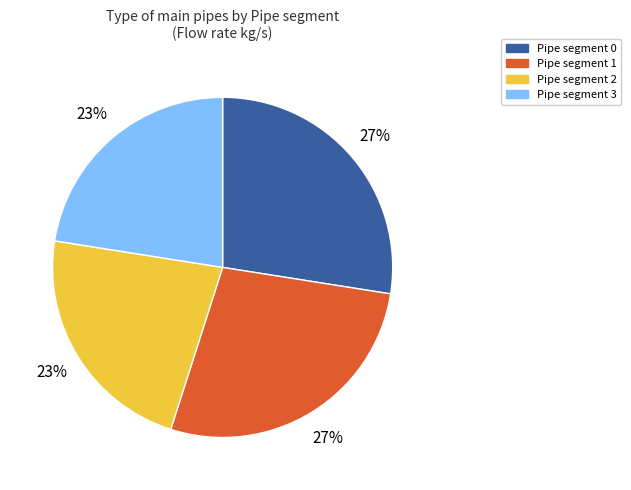

How many slices are in this pie chart?

4